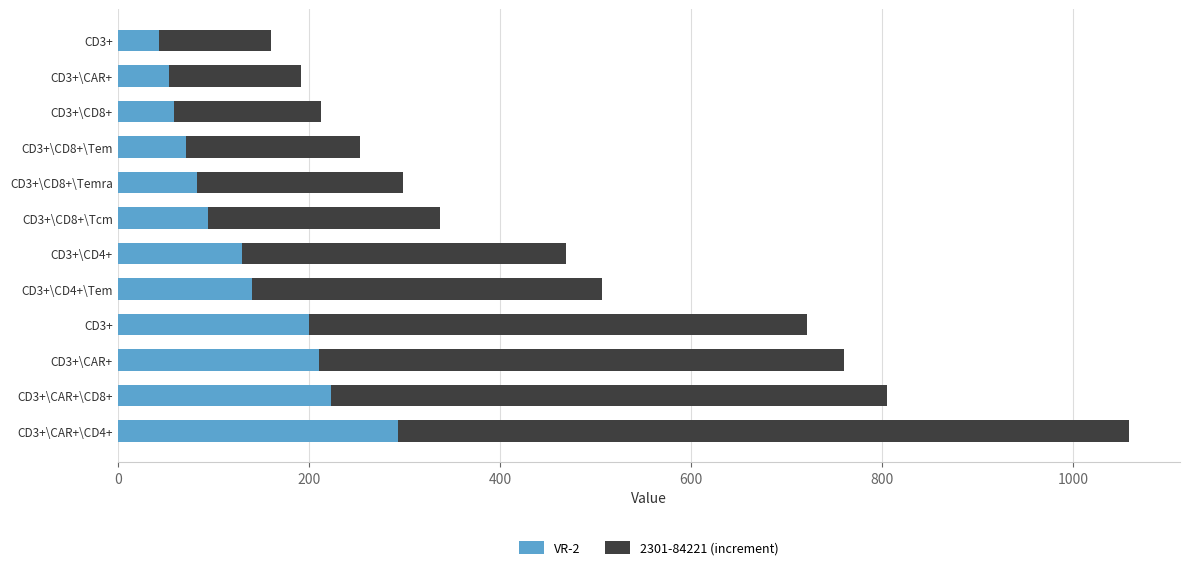

What are all the series names shown in the legend?

VR-2, 2301-84221 (increment)